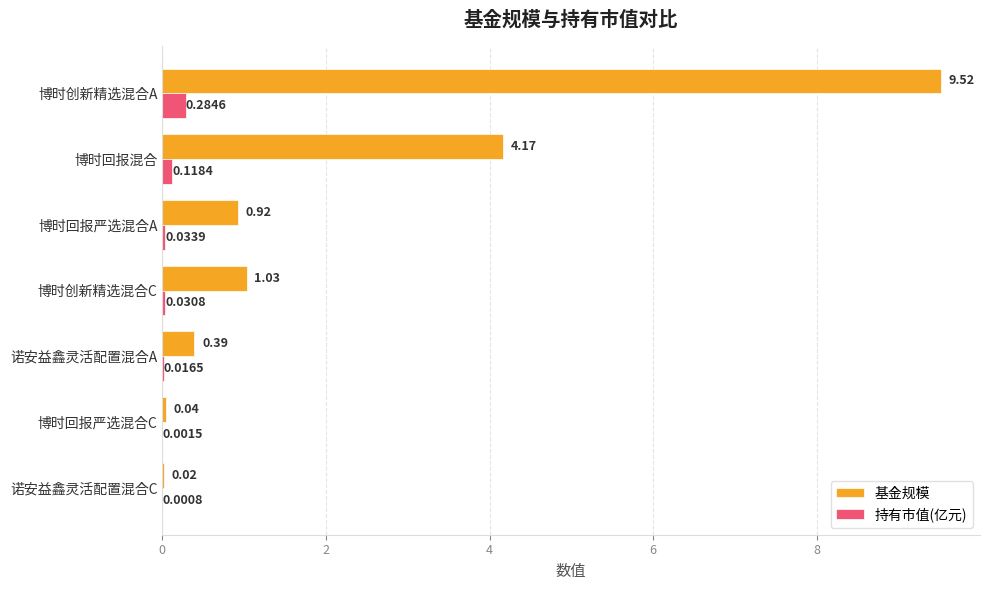

At which category is the sum across all series the highest?

博时创新精选混合A